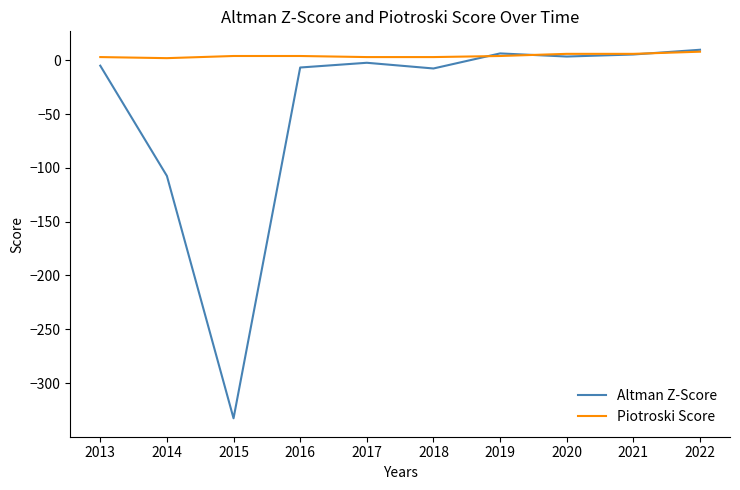

Which series has the largest total across all categories?

Piotroski Score